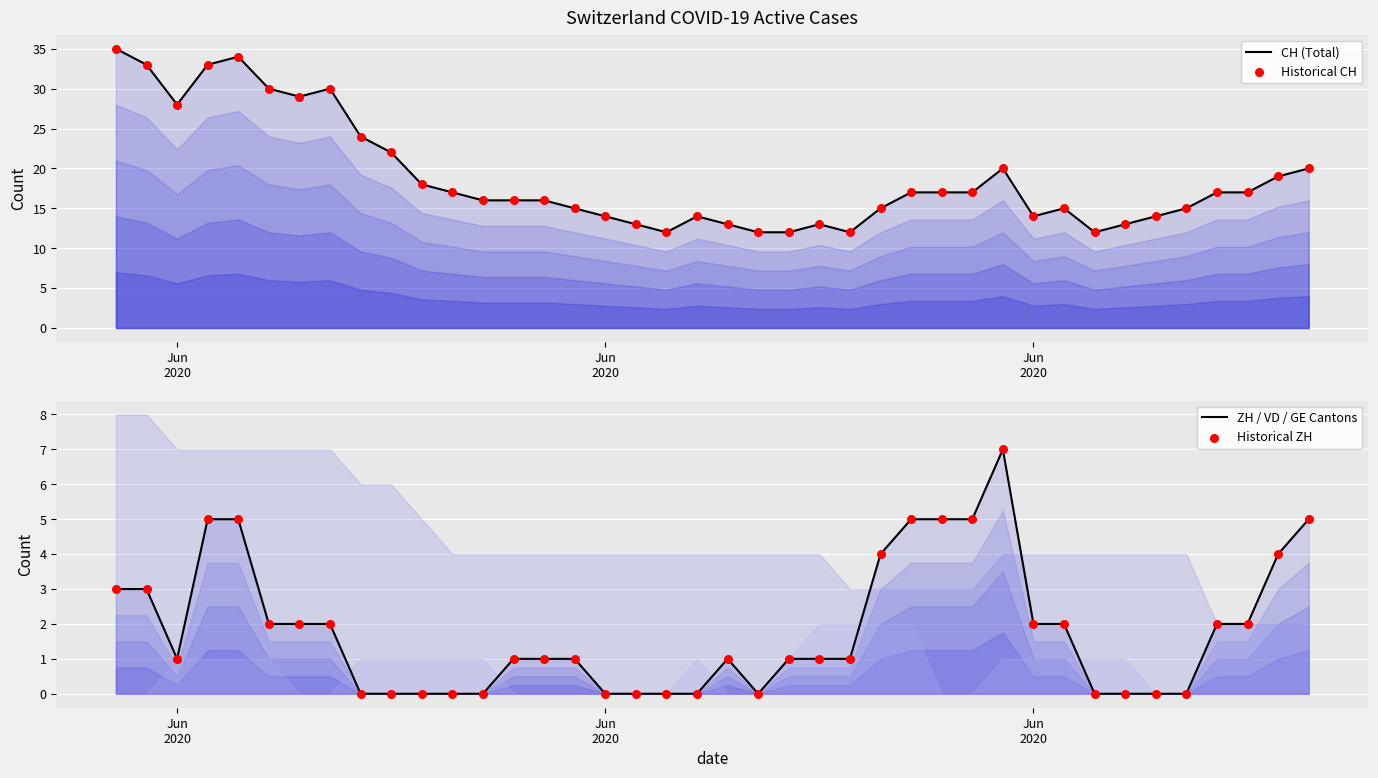

At how many categories does at least one series exceed 33?

2